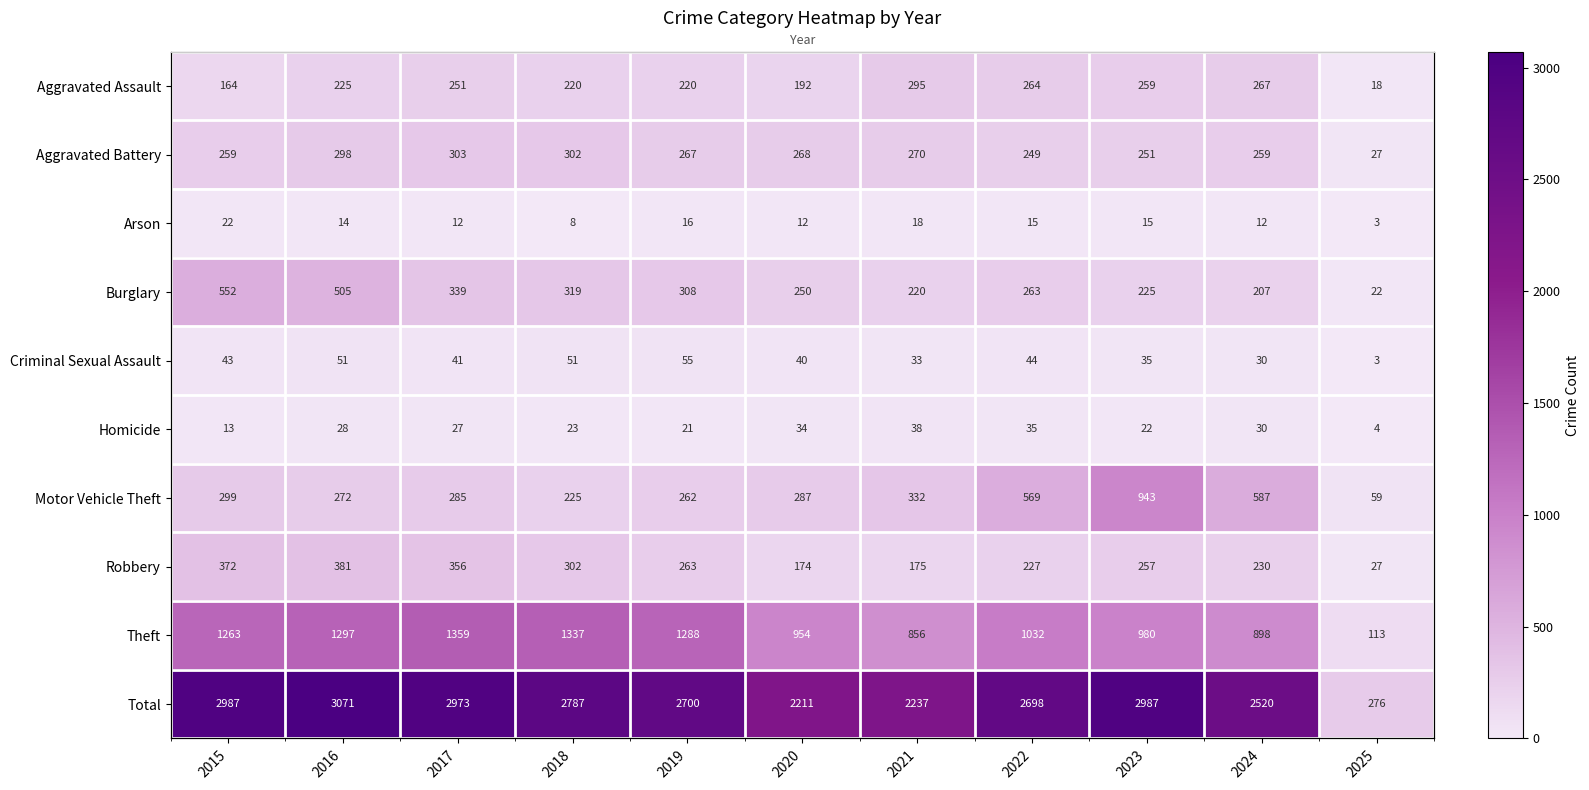

Which series has the largest total across all categories?

Total